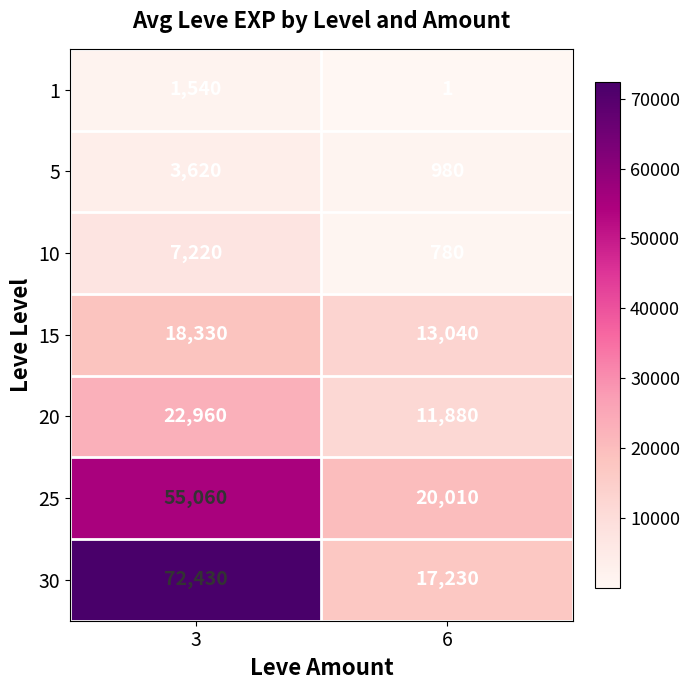

The value of 15 at 6 is 19099. True or false?

False